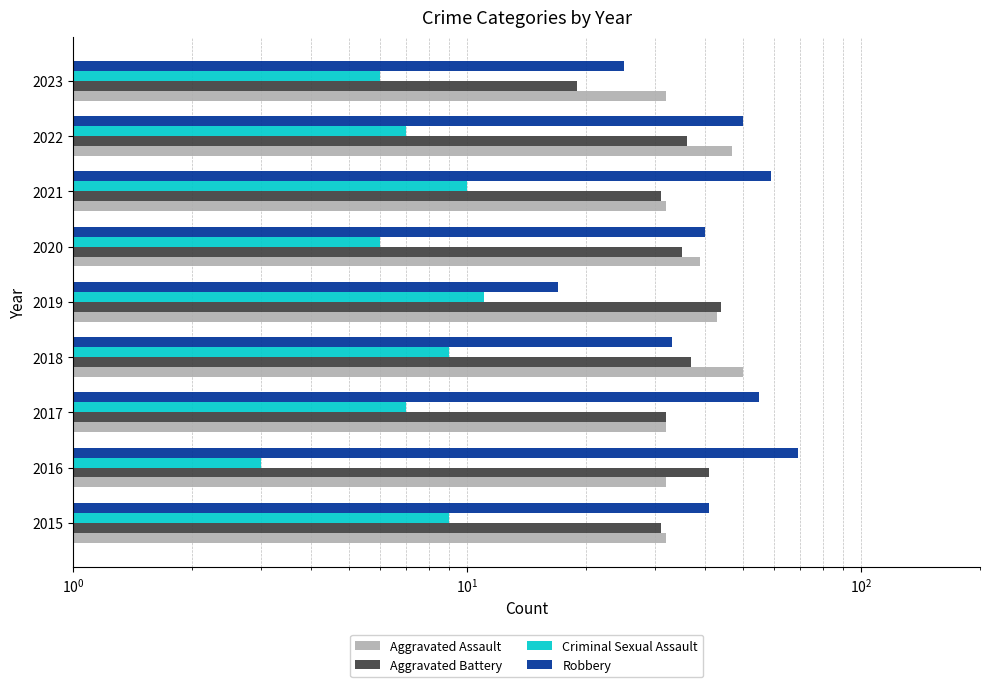

Which series has the largest total across all categories?

Robbery